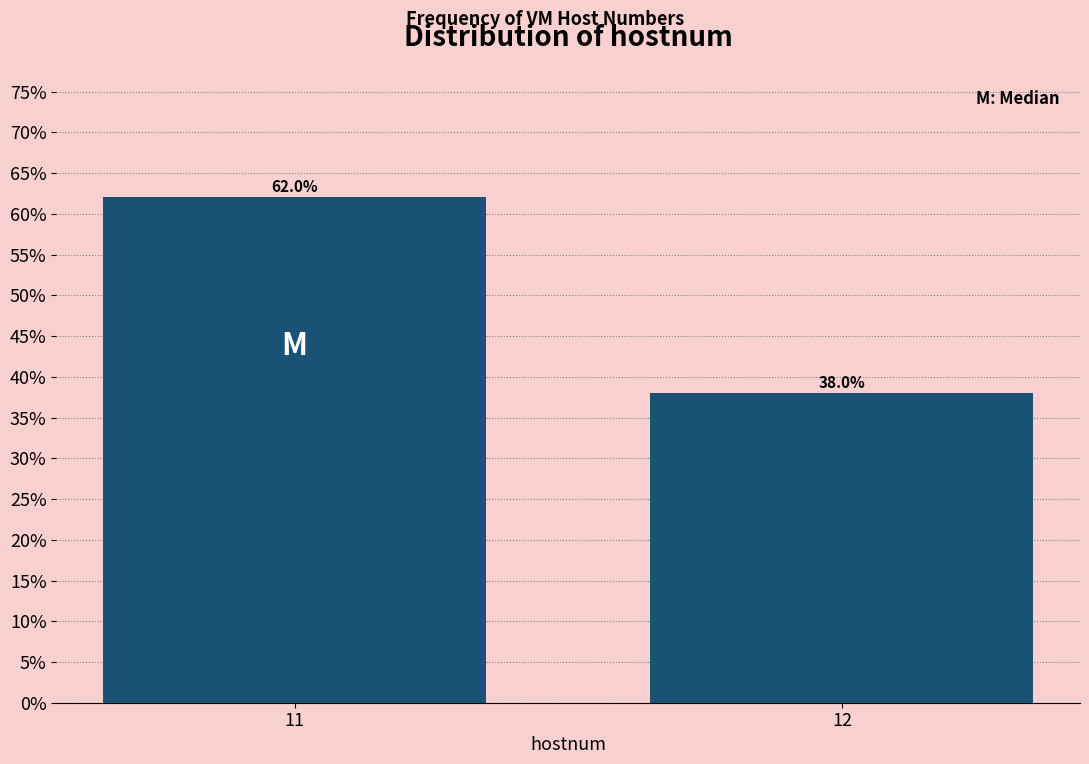

Reading right to left, list all the values displayed in this chart.

38.0	62.0